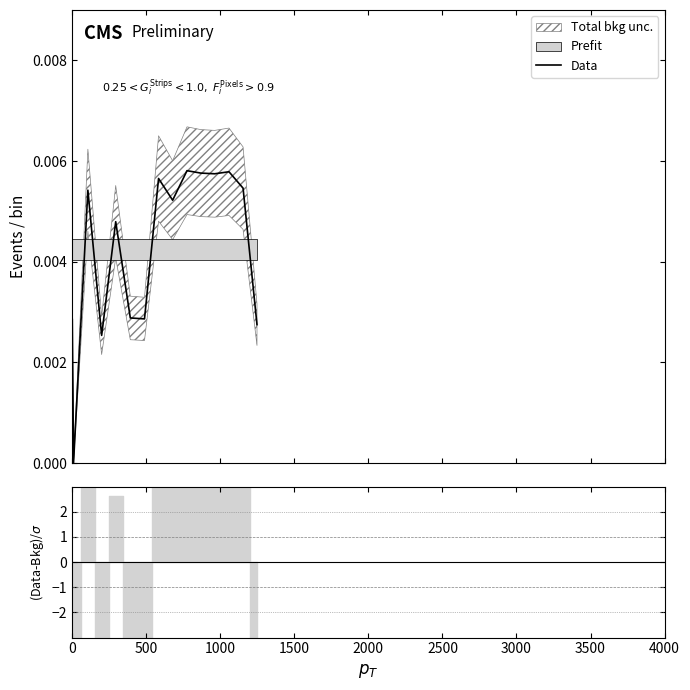

The chart shows a value of 0.0 at 11. True or false?

False